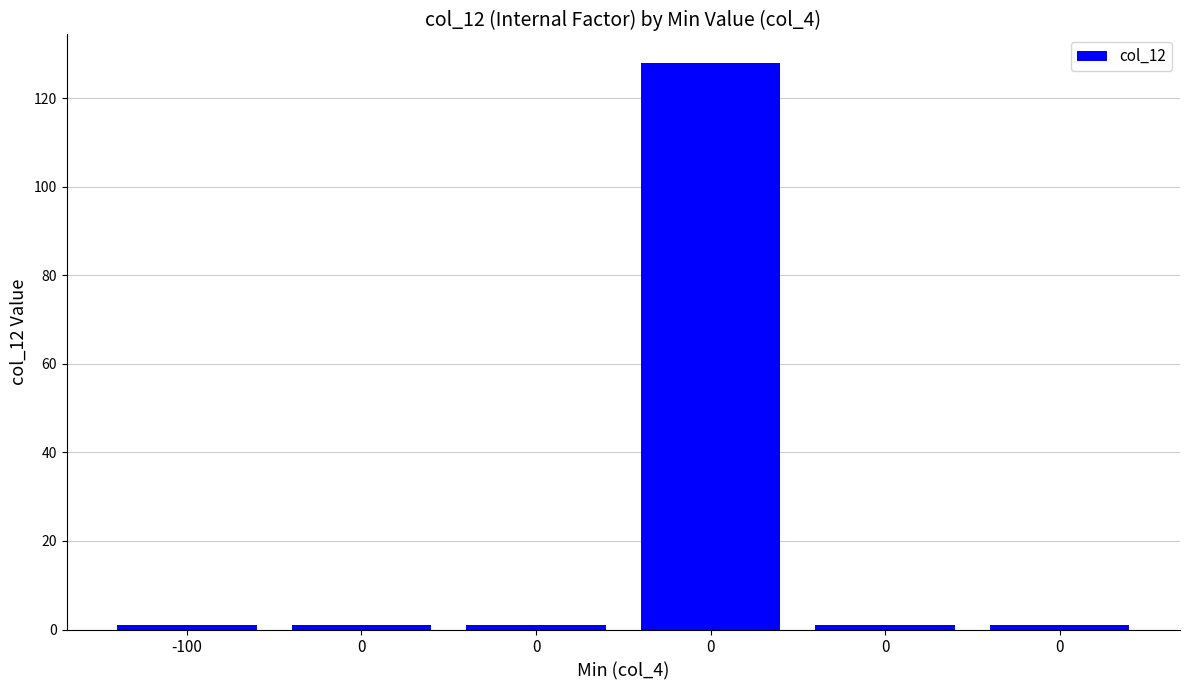

What is the value of the 1st bar from the left?

1